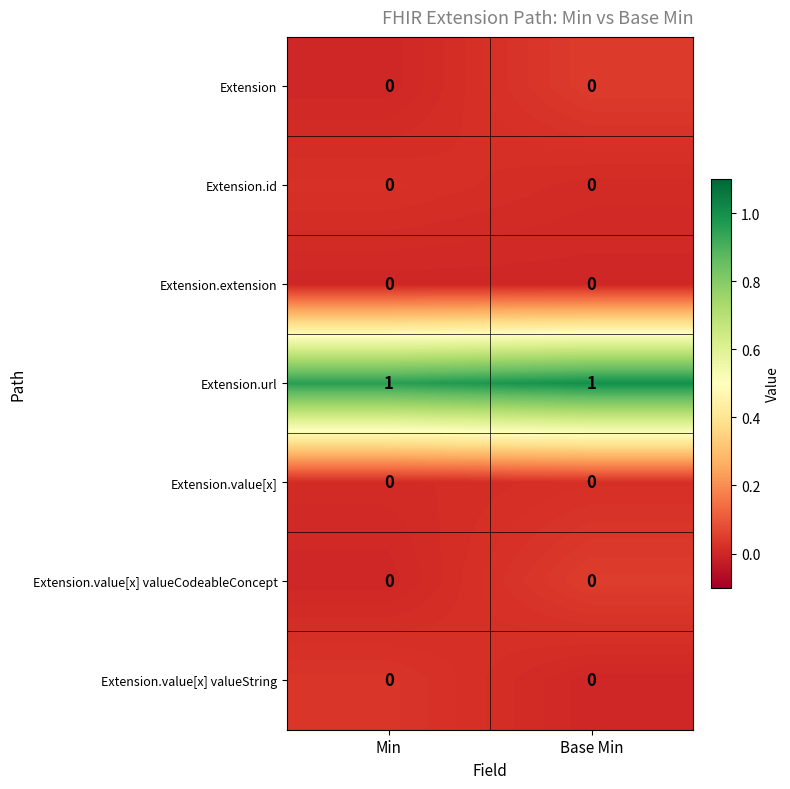

The value of Extension at Base Min is 0. True or false?

True